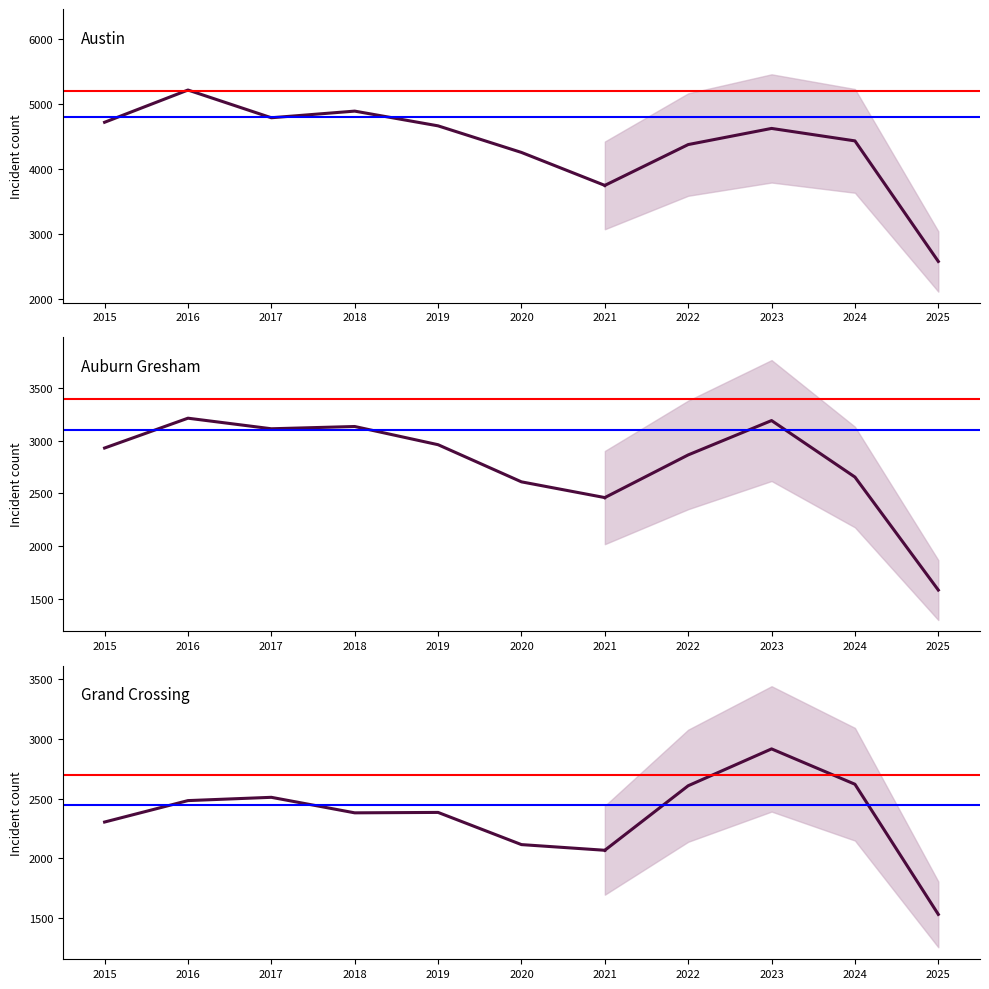

How many categories are shown in the chart?

11